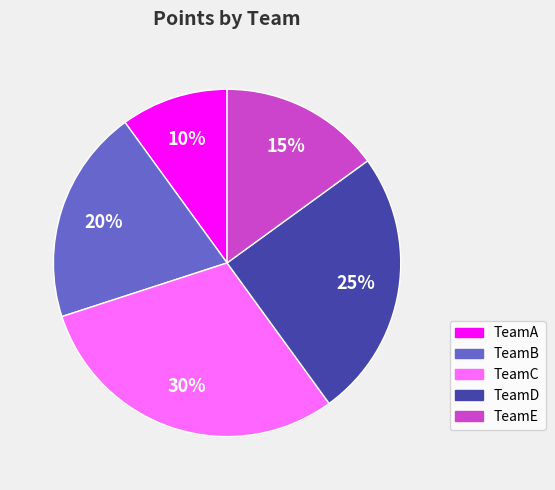

To the nearest percent, what is the combined percentage of TeamA and TeamB?

30%